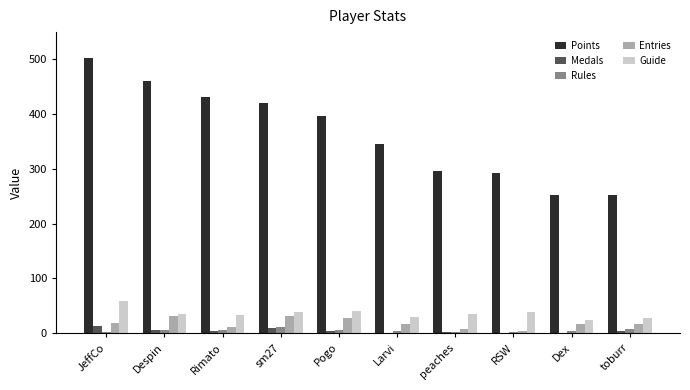

Count the number of categories in the chart.

10